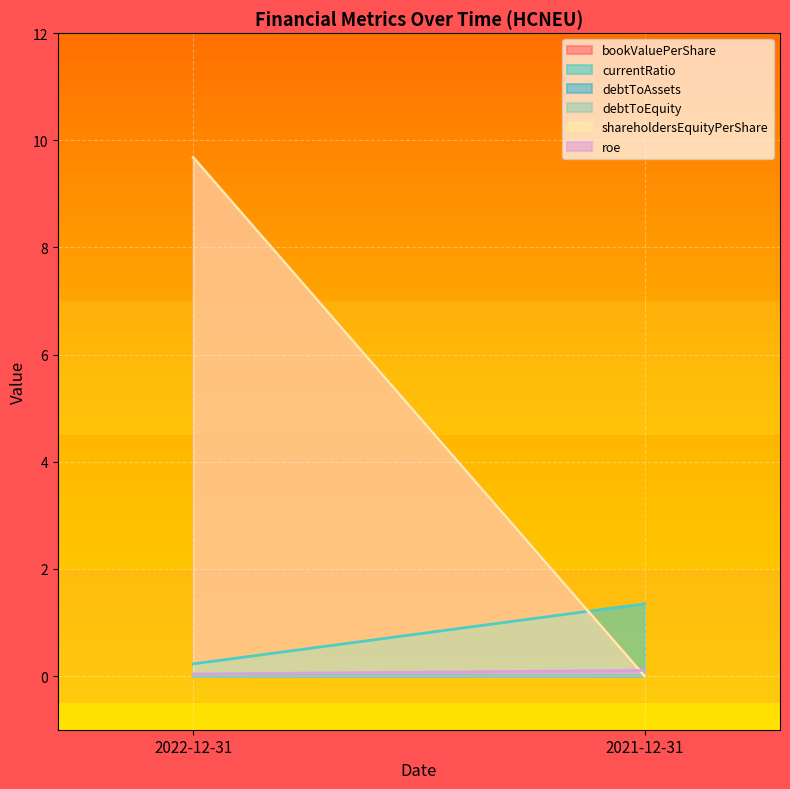

What position from the left is 2021-12-31?

2